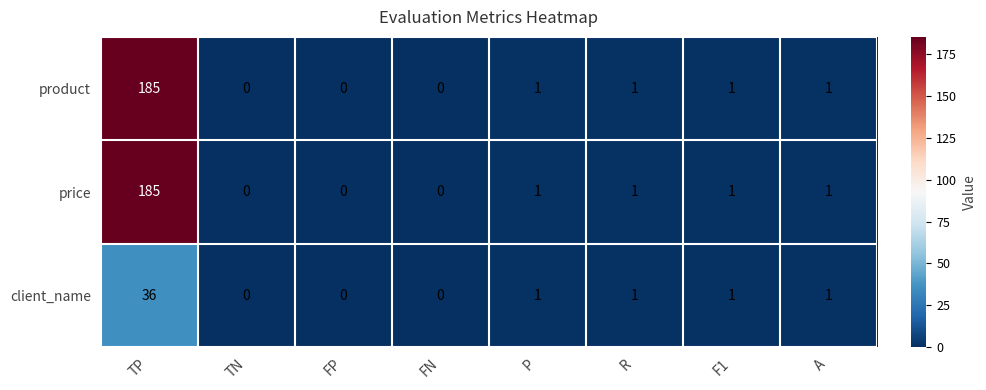

Reading left to right, what are all the values shown in this chart?

product: 185	0	0	0	1	1	1	1
price: 185	0	0	0	1	1	1	1
client_name: 36	0	0	0	1	1	1	1